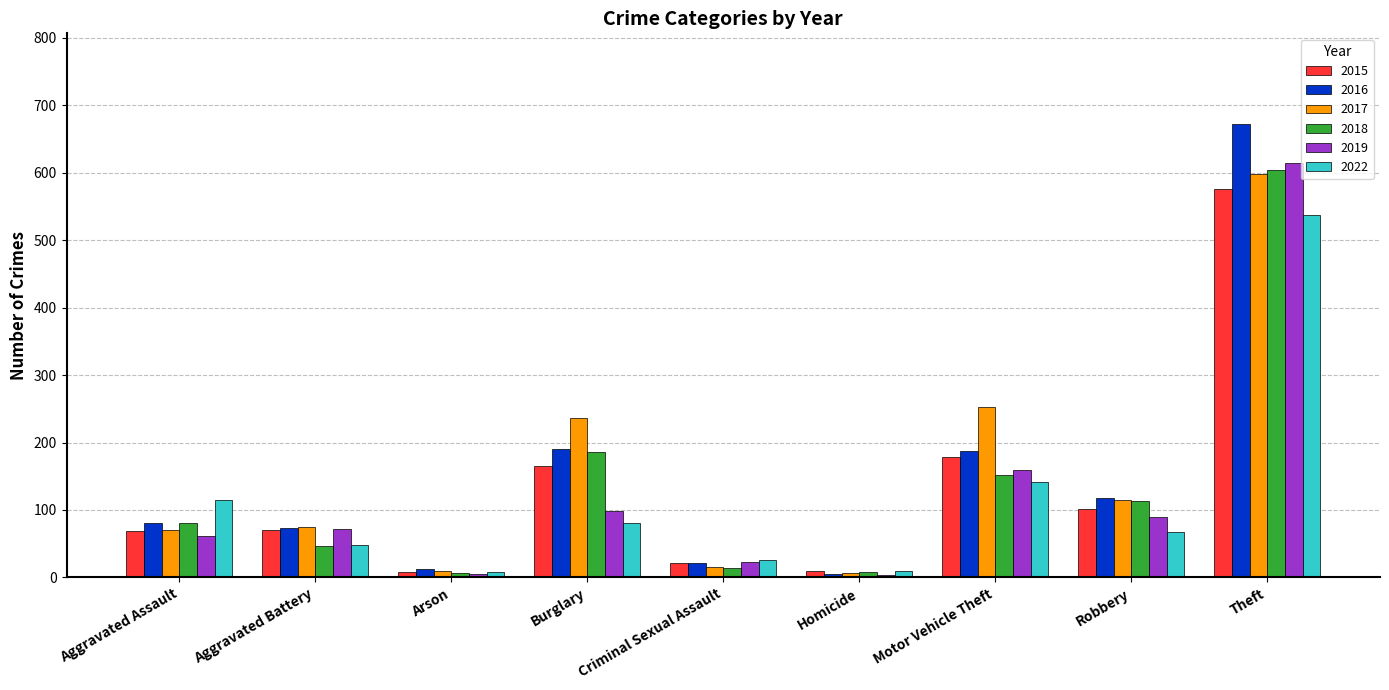

At which category is the sum across all series the highest?

Theft